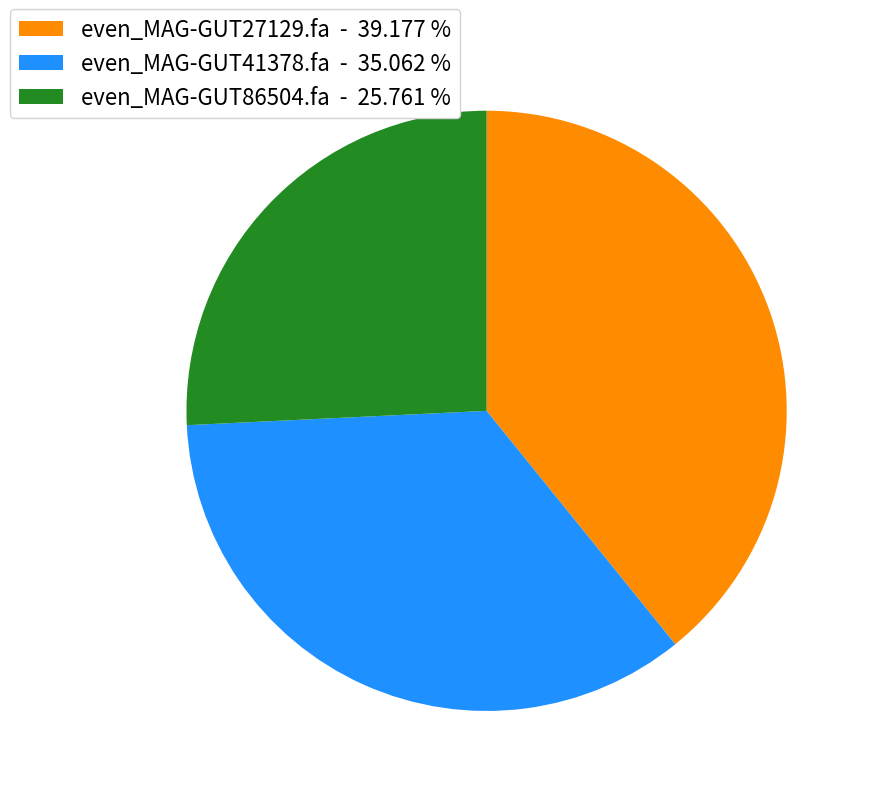

Is there a majority slice in this chart?

No